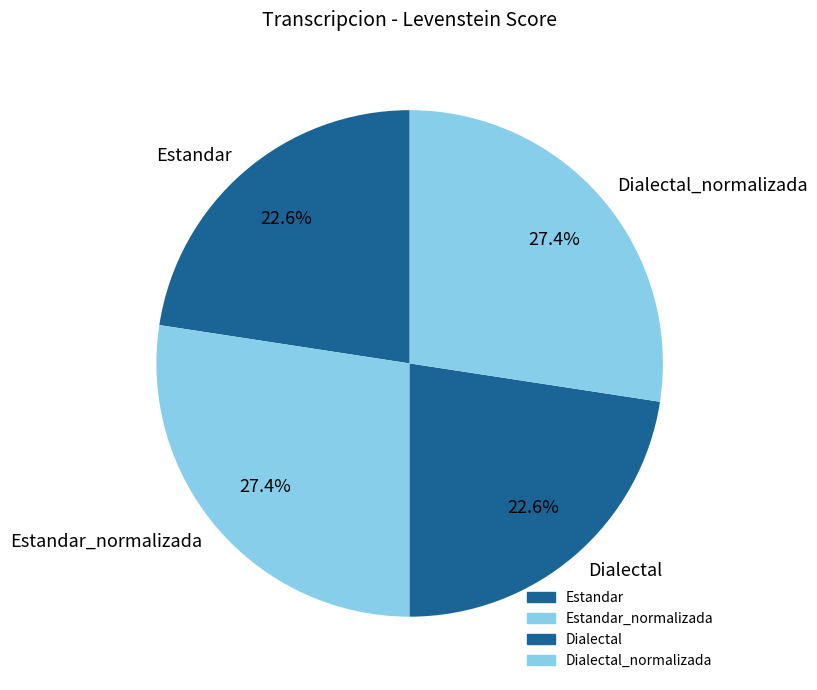

Is there any slice that represents more than half of the pie?

No